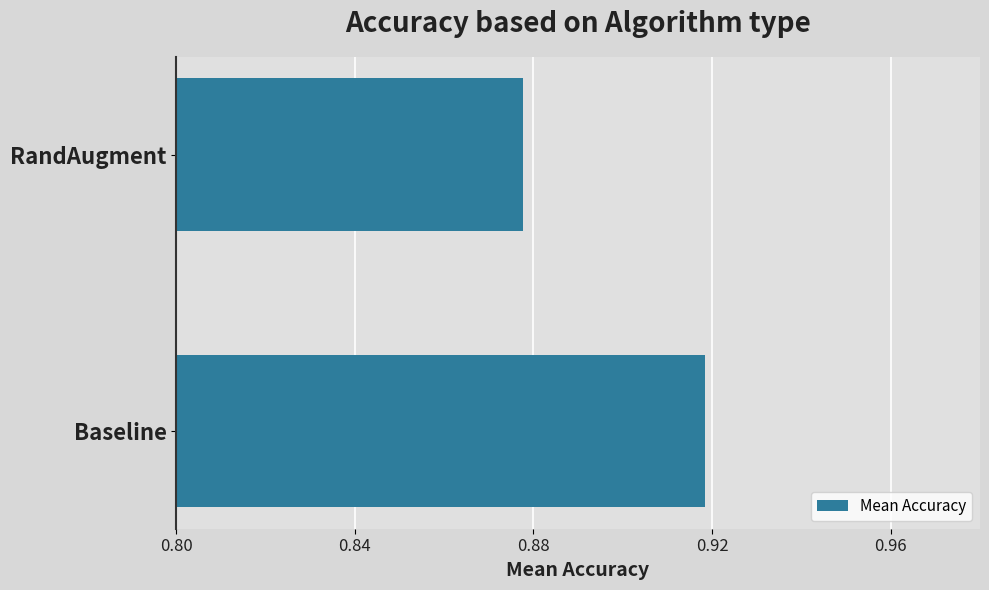

At which label is the value closest to 0?

RandAugment